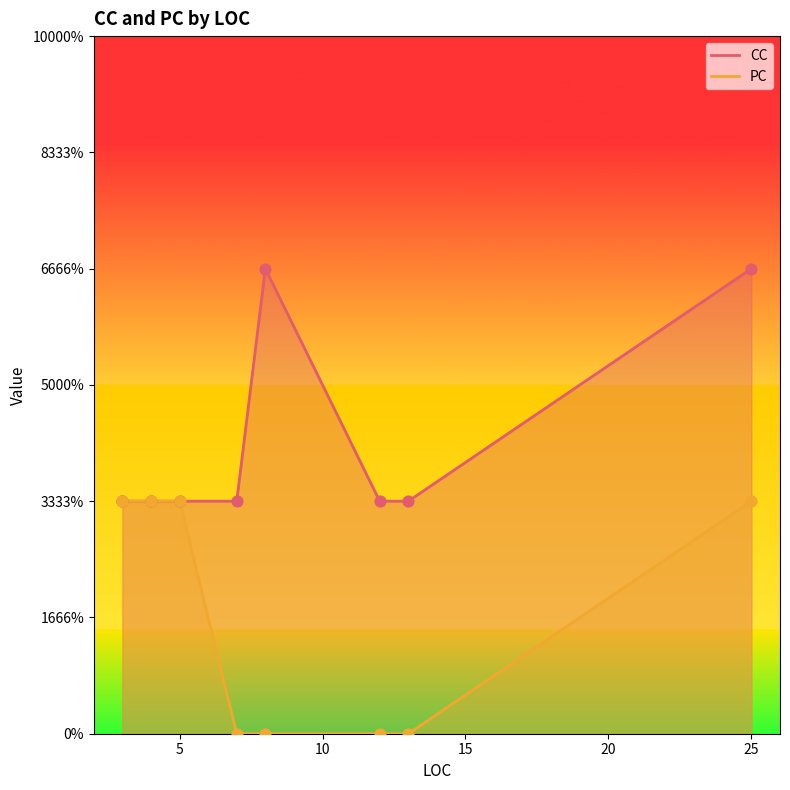

Which series contains the lowest Y value?

PC